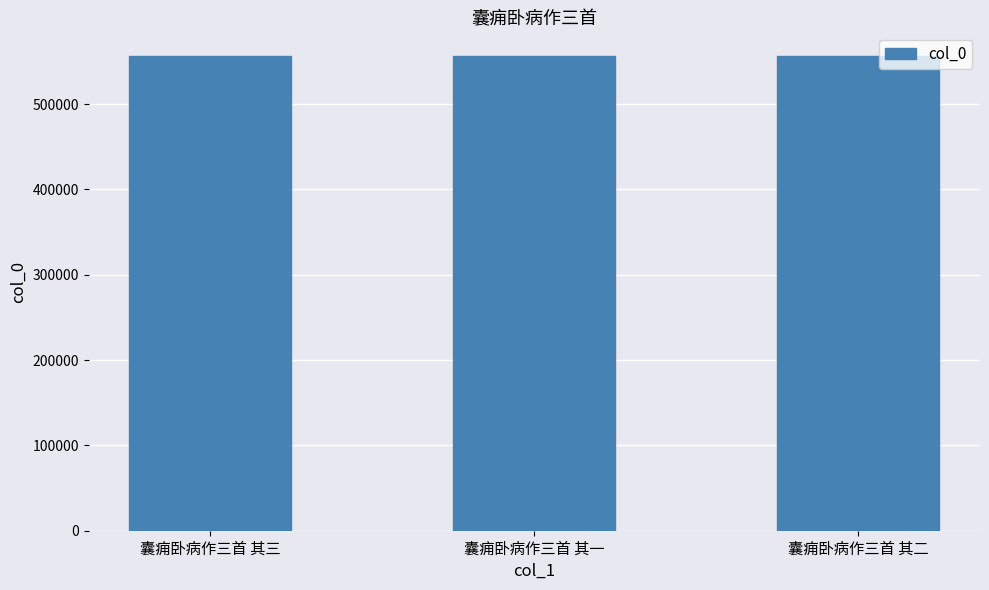

What is the difference between the maximum and minimum values?

2